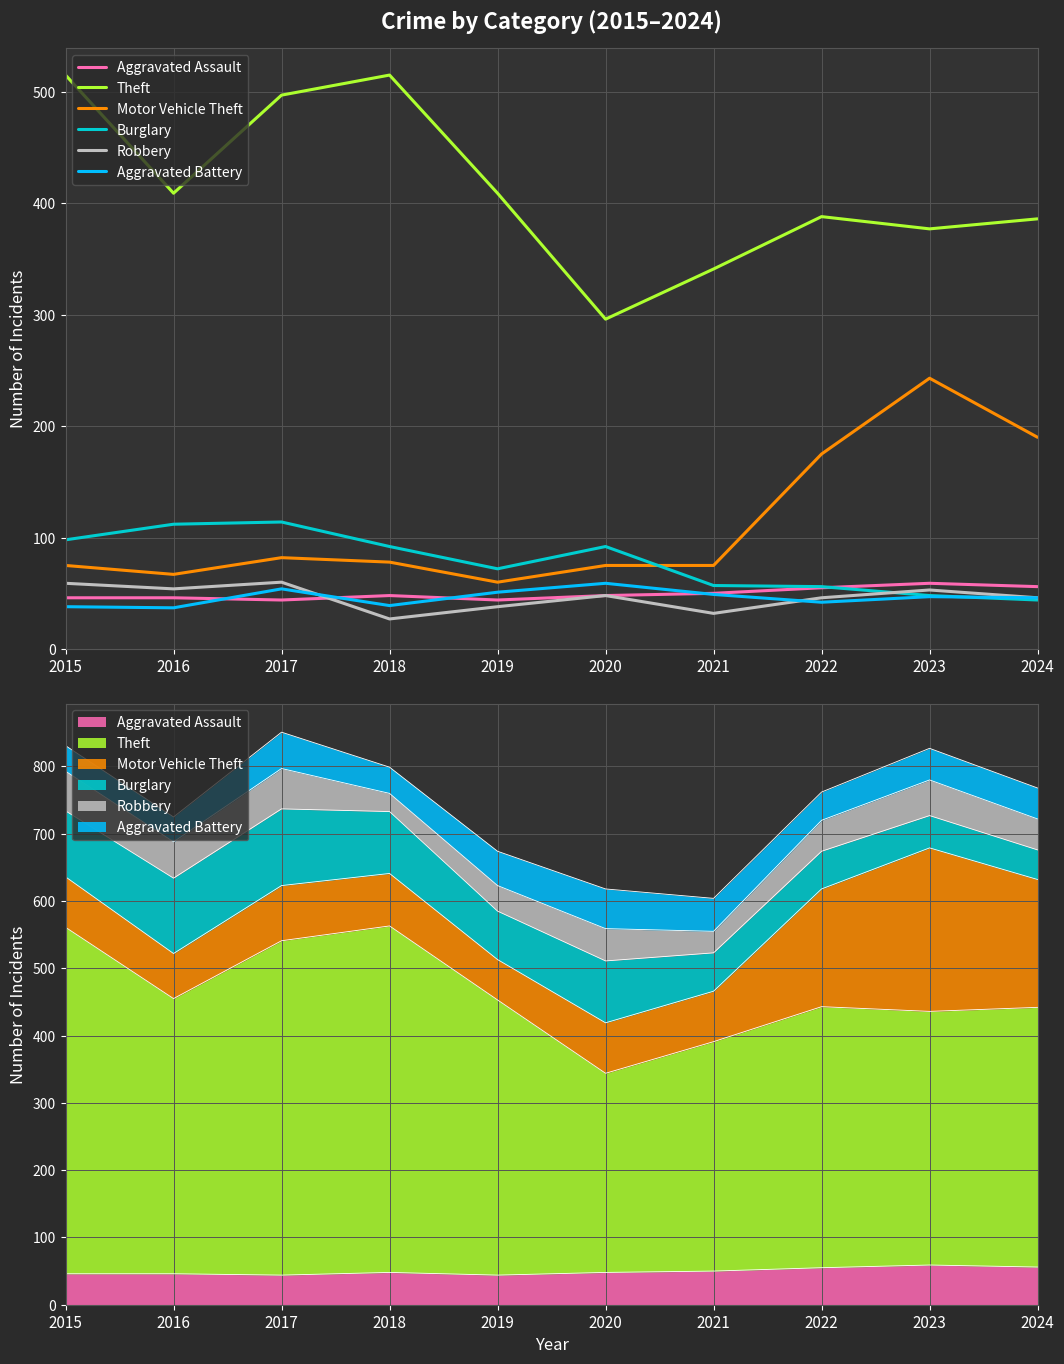

What is the minimum value shown in the chart?

27